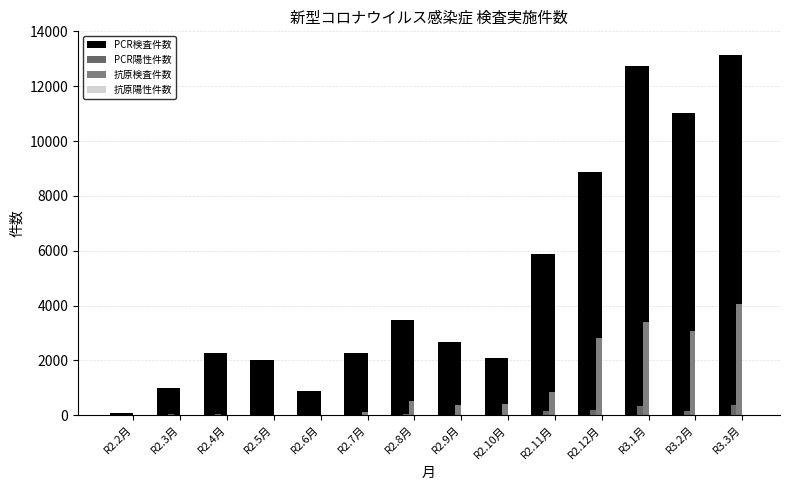

How many groups of bars are there?

14